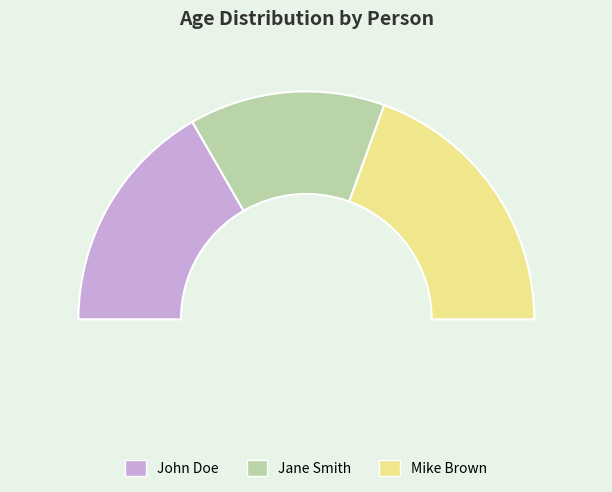

Approximately how many times larger is the value at Mike Brown compared to John Doe?

1.2